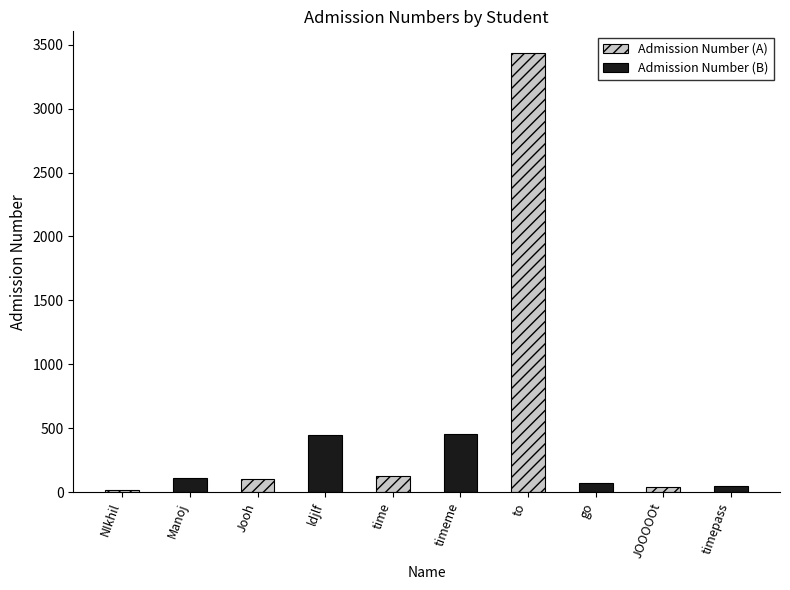

What position from the left is NIkhil?

1